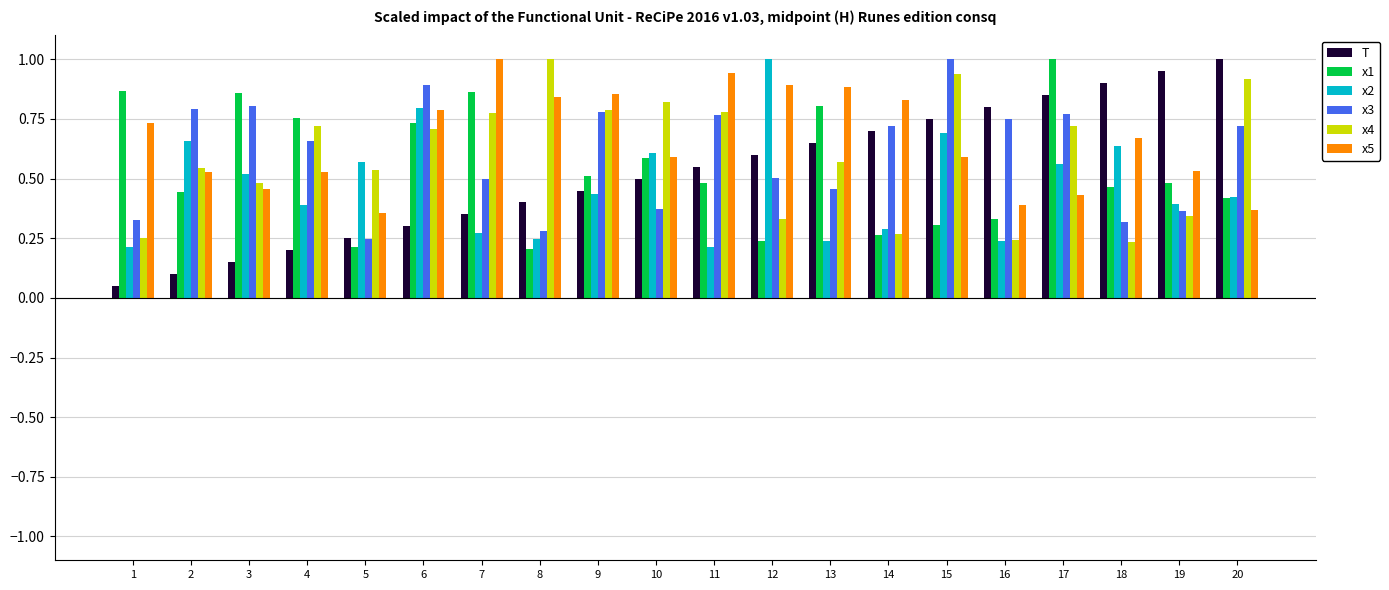

Which series changed the most between 11 and 16?

x5